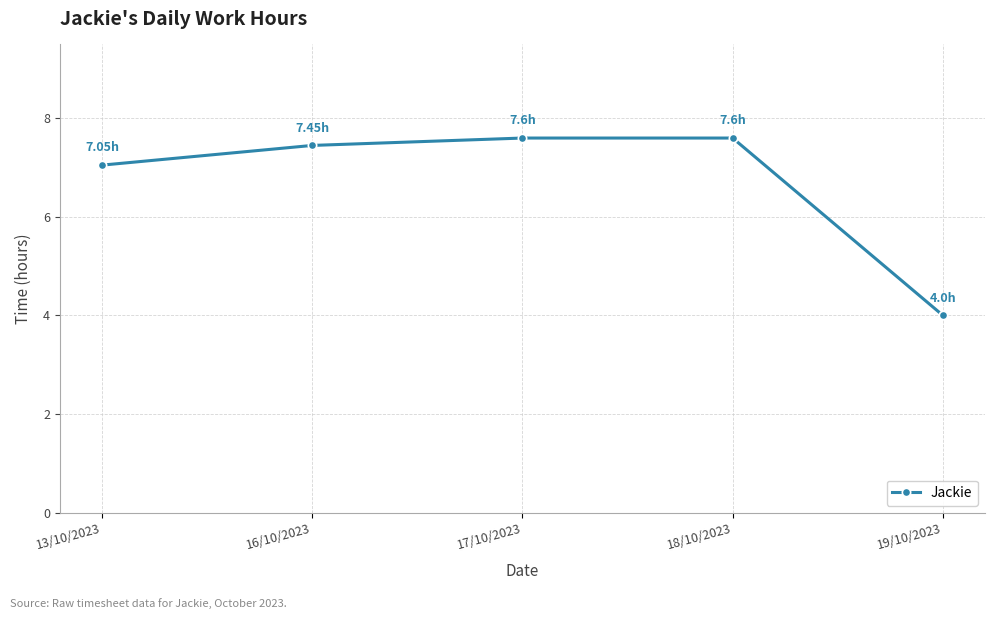

The chart shows a value of 7.6 at 18/10/2023. True or false?

True